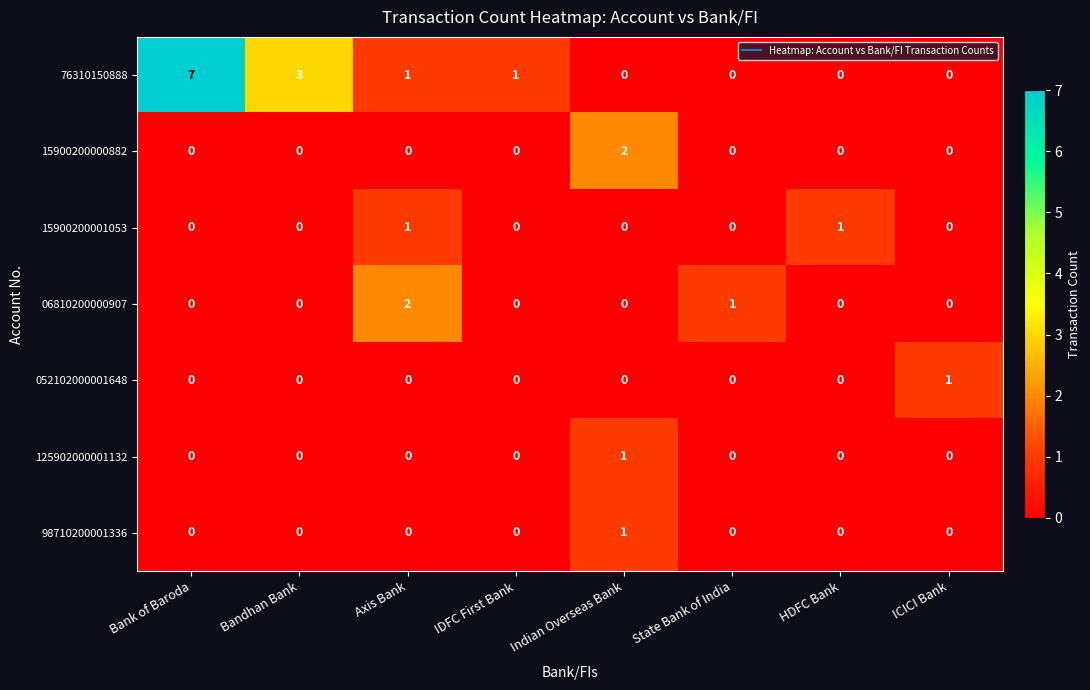

The 15900200001053 series shows 0 at Bank of Baroda. True or false?

True